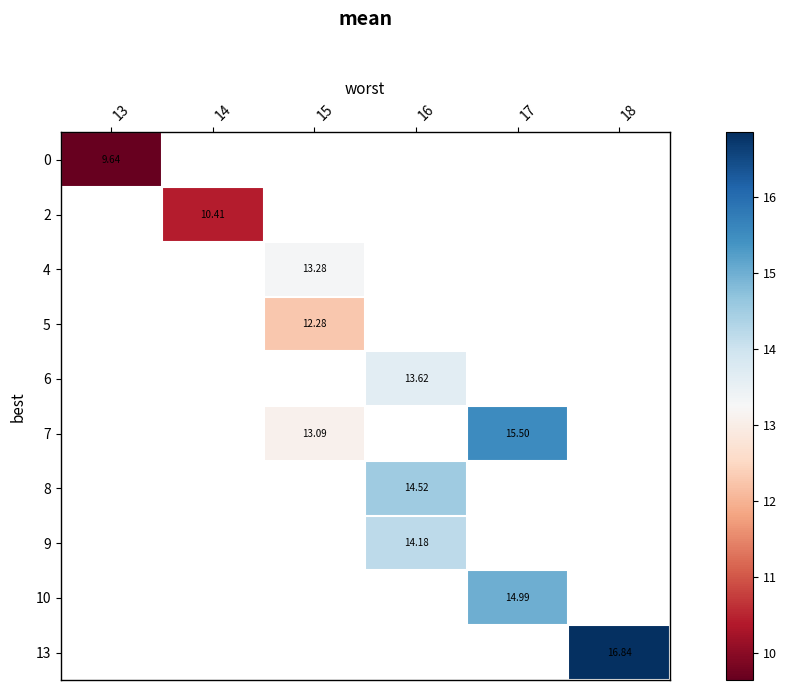

The 7 series shows 13.1 at 15. True or false?

True